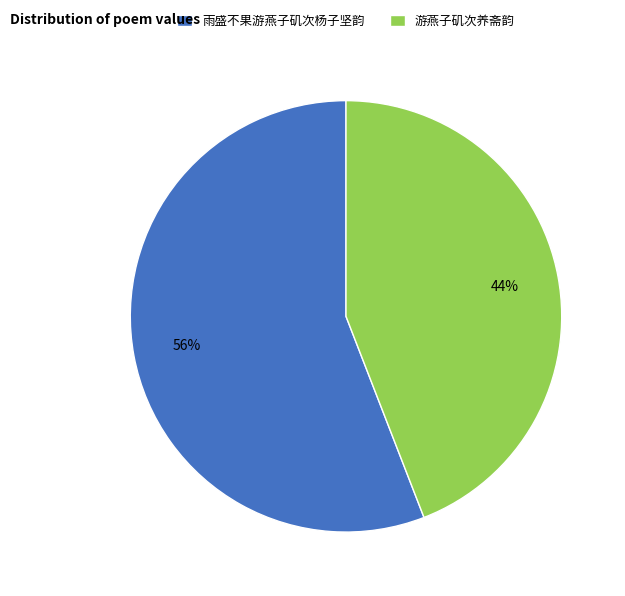

Does 游燕子矶次养斋韵 represent more than half of the total?

No